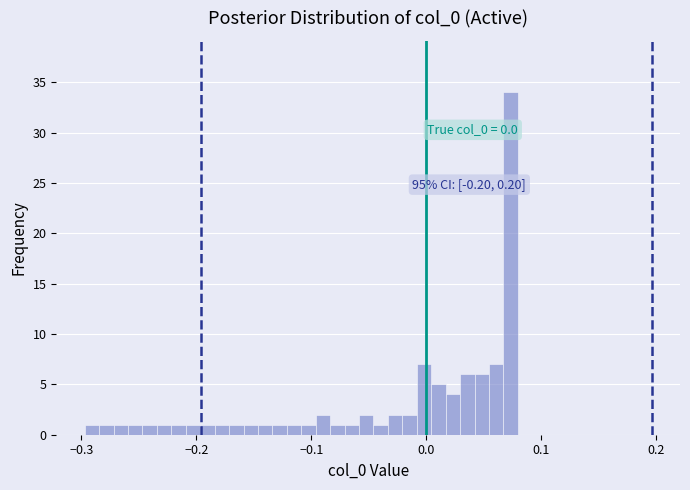

Around what value on the x-axis is the tallest bar? Give the approximate position of its centre, as read against the axis.

0.07